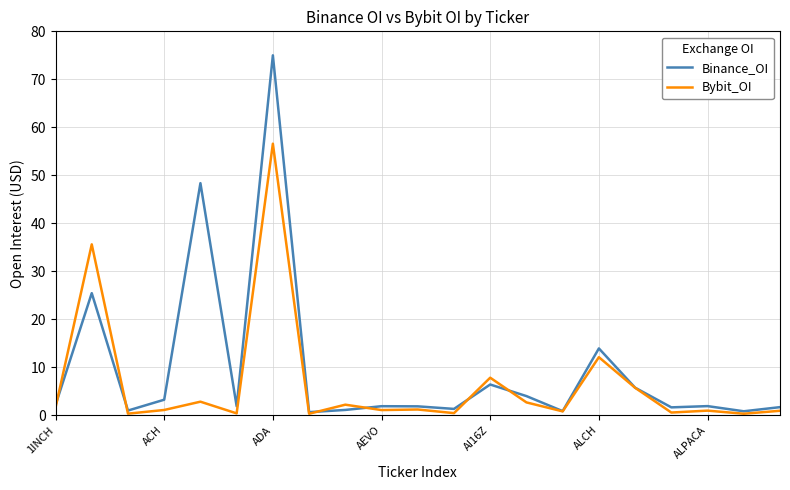

Which series has the widest spread of values?

Binance_OI